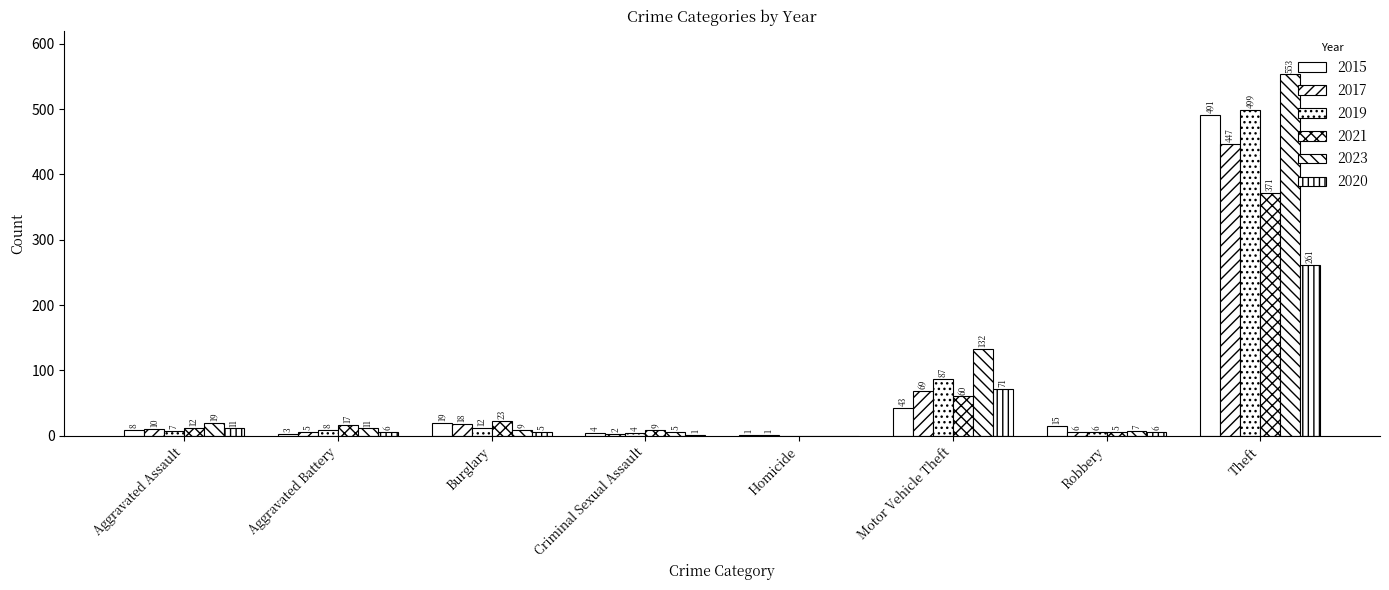

Are the bars horizontal?

No